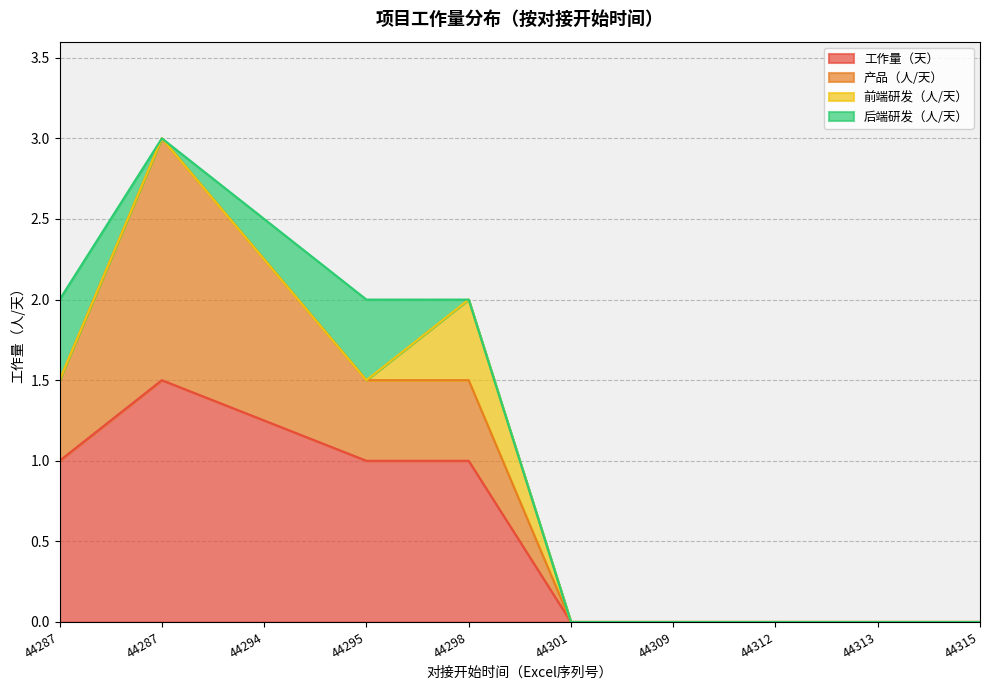

How many 前端研发（人/天） values are between 0 and 1?

10